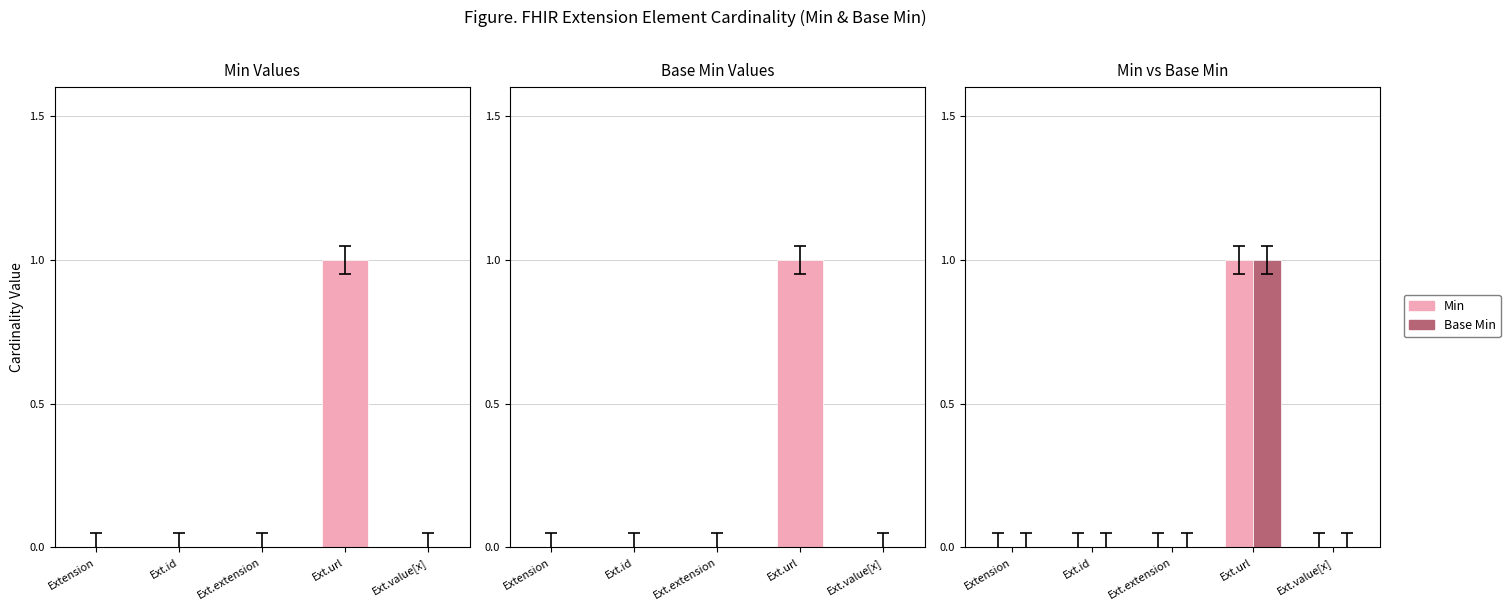

How many distinct data groups are displayed?

2